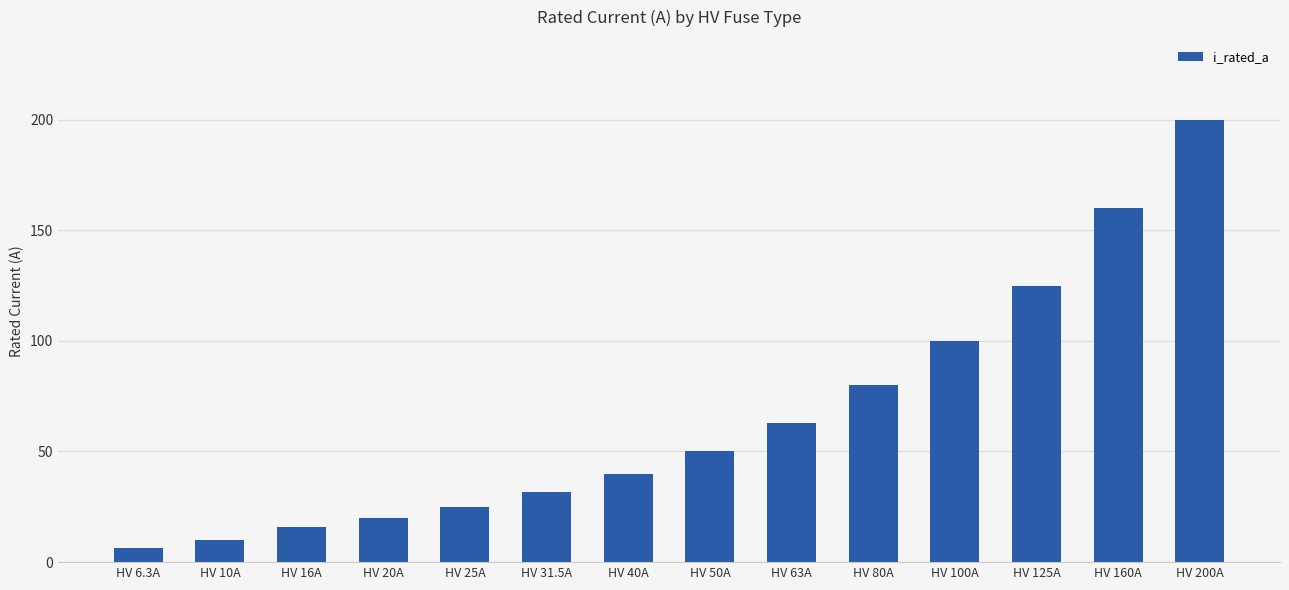

What is the difference between the values at HV 200A and HV 6.3A?

193.7